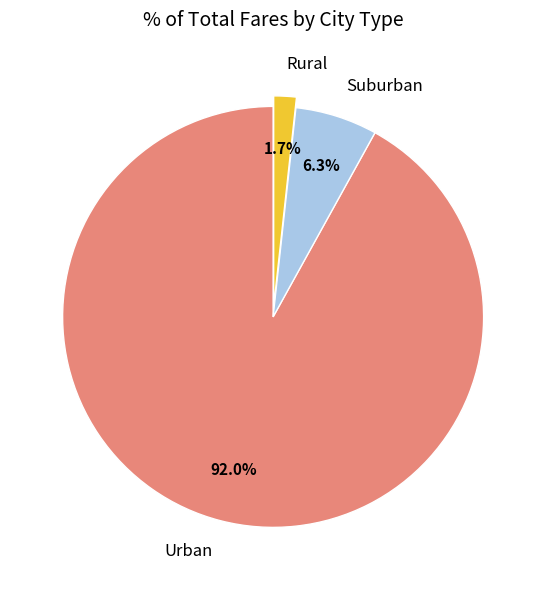

Combined, what portion of the pie is Rural and Urban?

93.7%